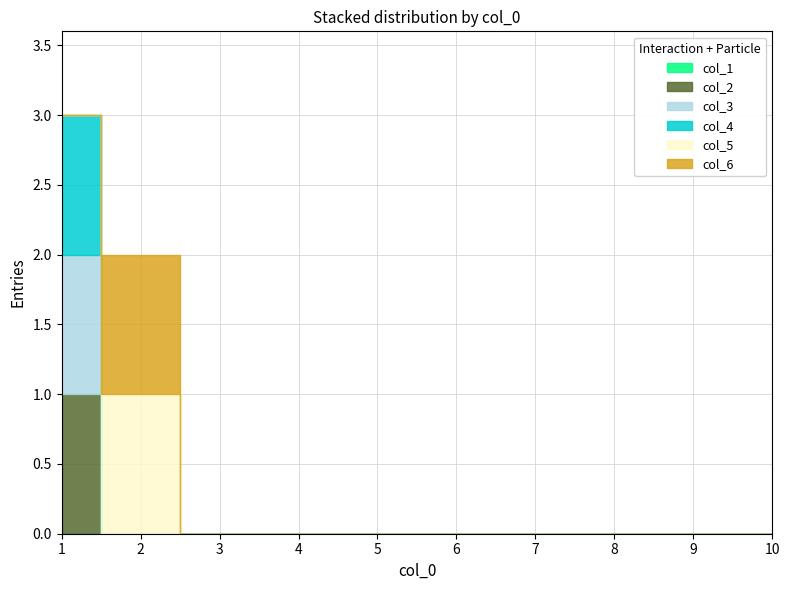

Which label corresponds to the smallest value in the chart?

1